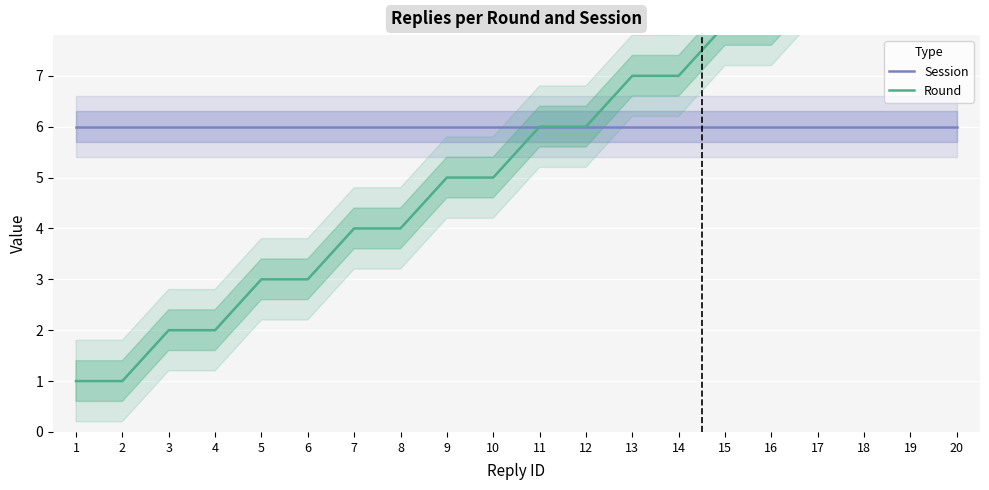

The Round series shows 1 at 6. True or false?

False